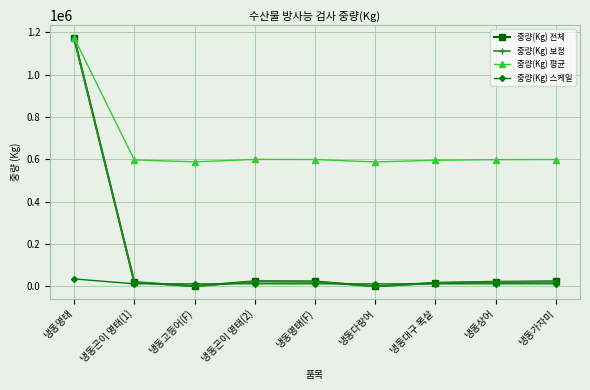

In 중량(Kg) 전체, how many points are lower than both neighbors (excluding endpoints)?

2